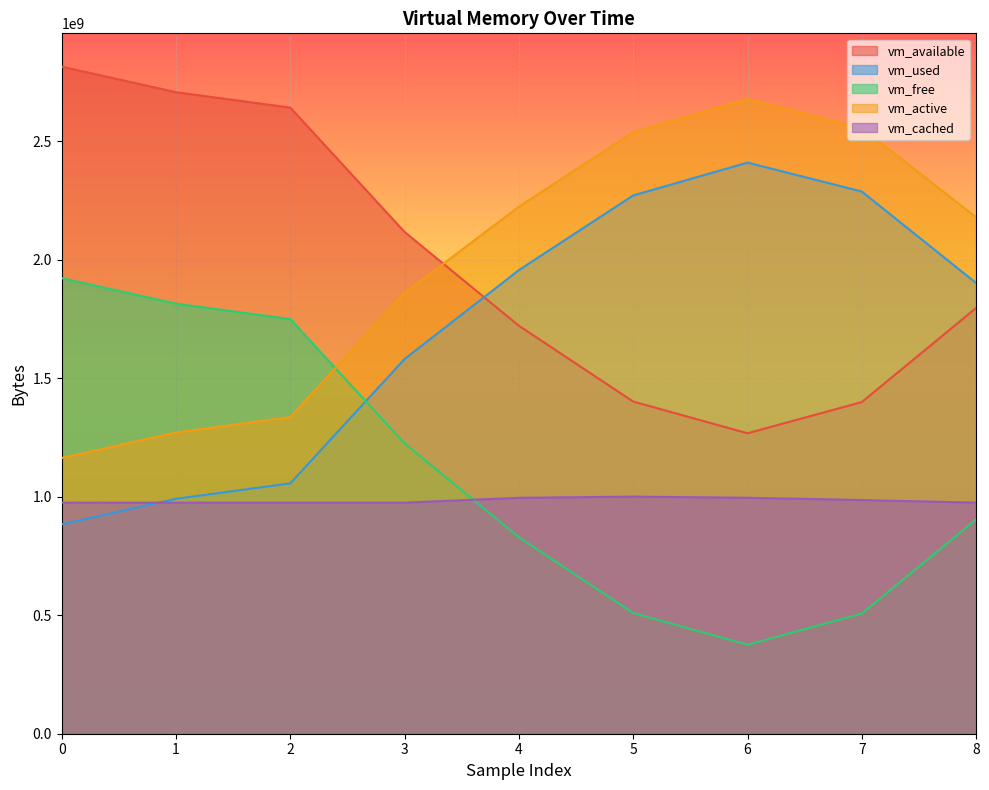

Reading left to right, what are all the values shown in this chart?

vm_available: 0=2814918656	1=2707255296	2=2642190336	3=2117390336	4=1721634816	5=1401683968	6=1267912704	7=1399582720	8=1796718592
vm_used: 0=883687424	1=991346688	2=1056411648	3=1581211648	4=1956519936	5=2271502336	6=2410098688	7=2288070656	8=1901862912
vm_free: 0=1922576384	1=1814867968	2=1749803008	3=1225003008	4=829239296	5=509288448	6=375508992	7=507179008	8=904306688
vm_active: 0=1163829248	1=1271353344	2=1336082432	3=1859923968	4=2224091136	5=2538913792	6=2678218752	7=2555699200	8=2179665920
vm_cached: 0=975155200	1=975196160	2=975196160	3=975192064	4=995647488	5=1000615936	6=995790848	7=986148864	8=975220736